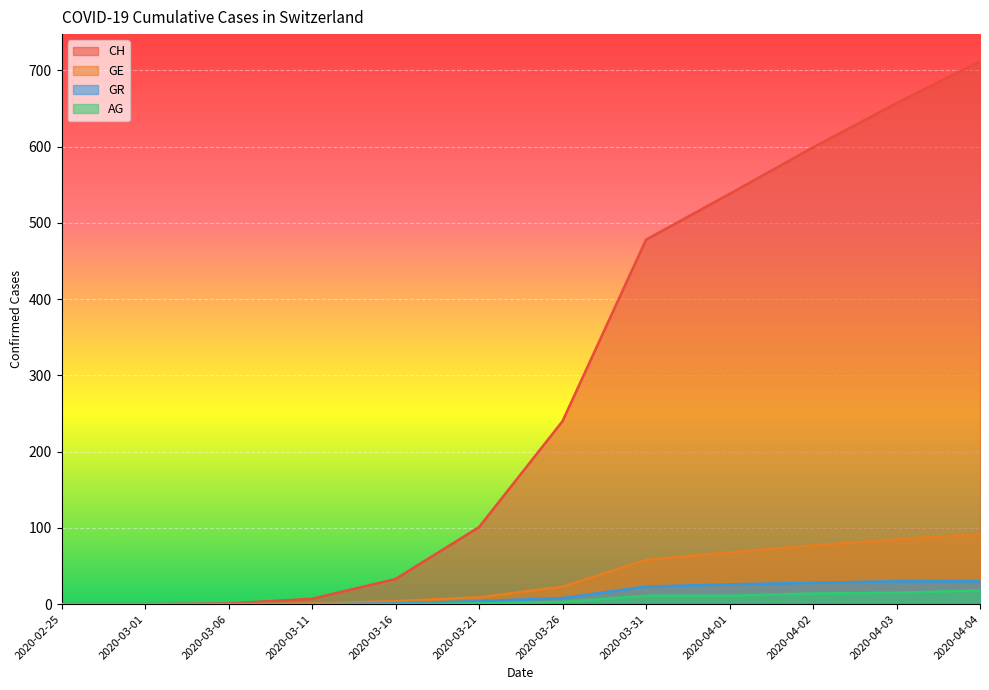

The GE series shows 39 at 2020-04-01. True or false?

False